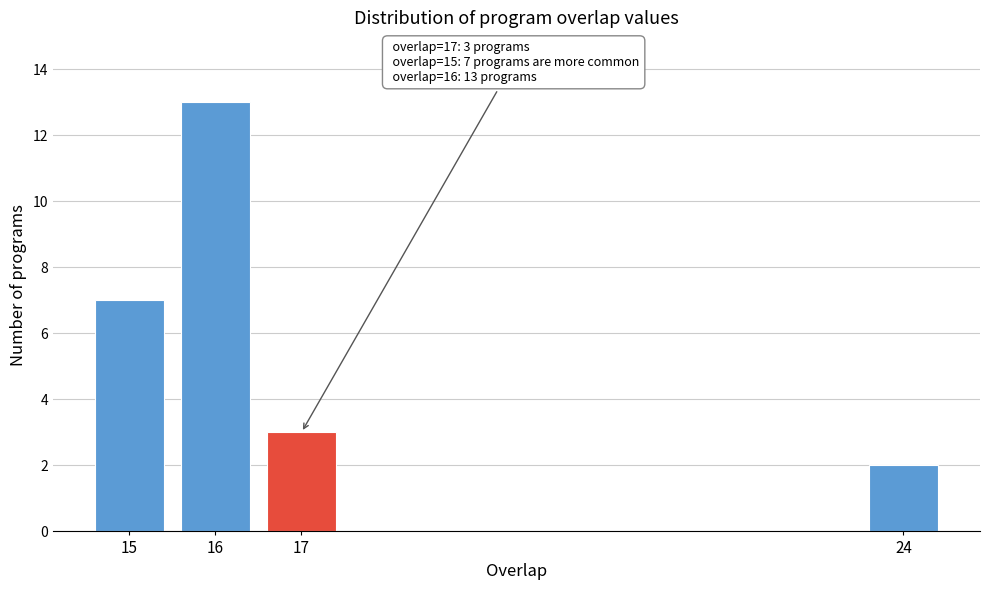

Reading left to right, extract all data points from this chart.

15=7	16=13	17=3	24=2